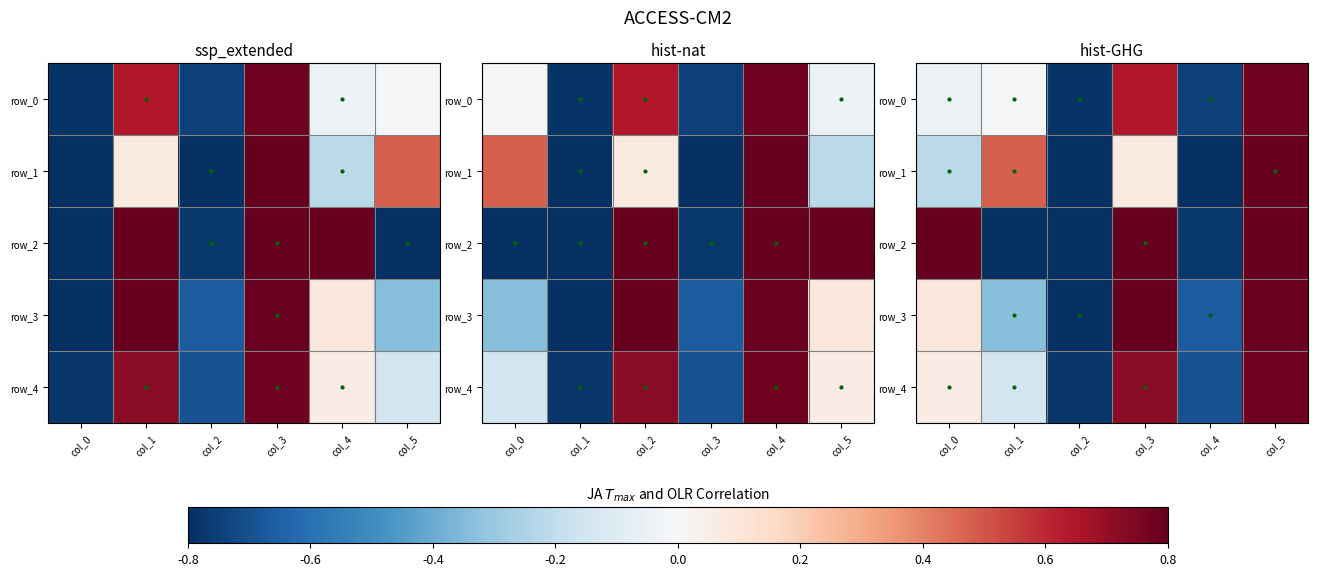

What is the average value of the row_1 series?

-0.1